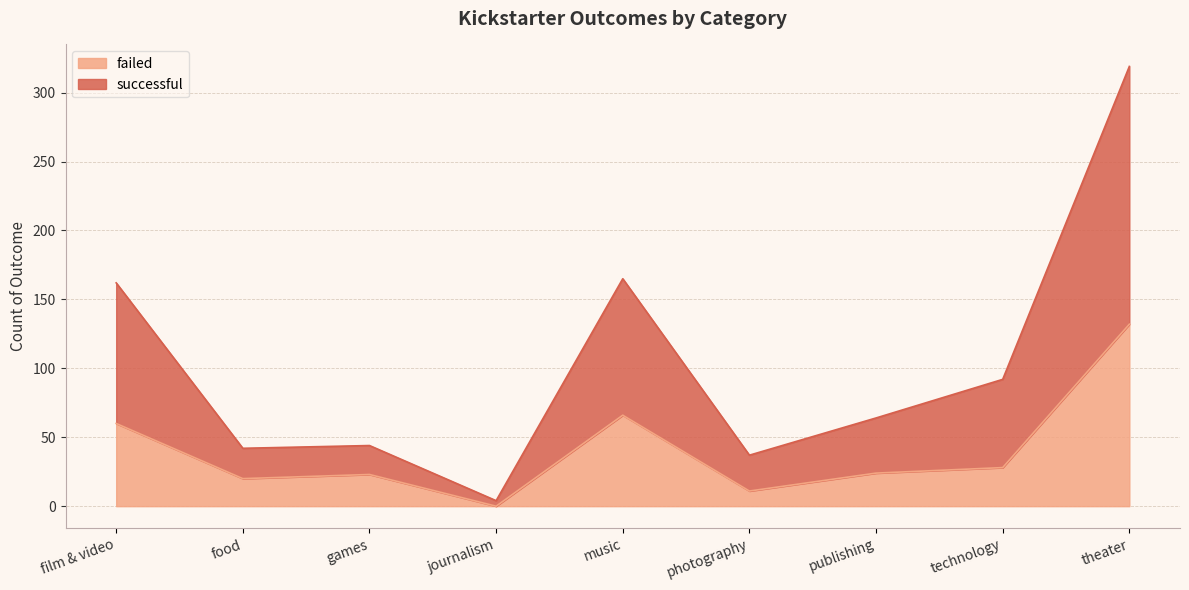

Which series has the largest range (max minus min)?

successful